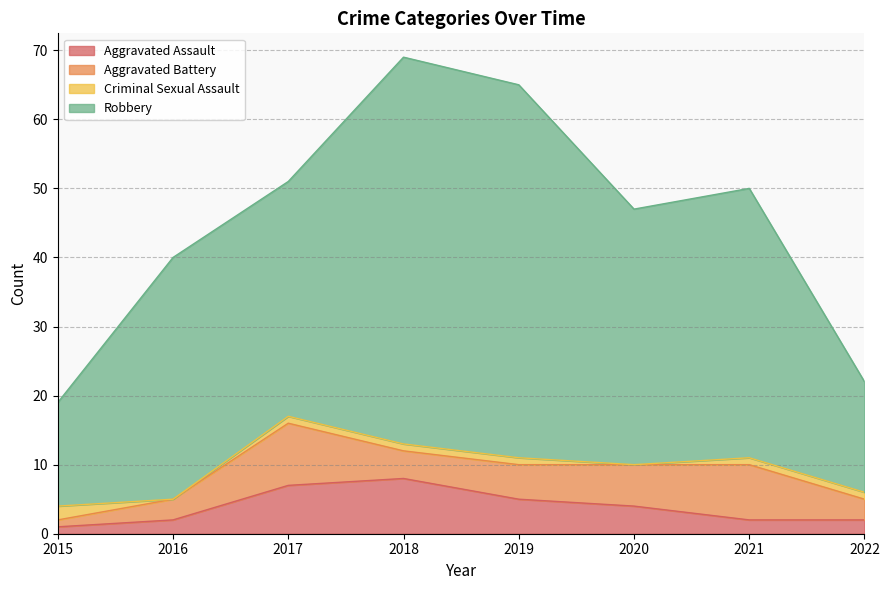

At which label does Aggravated Assault first exceed 4?

2017